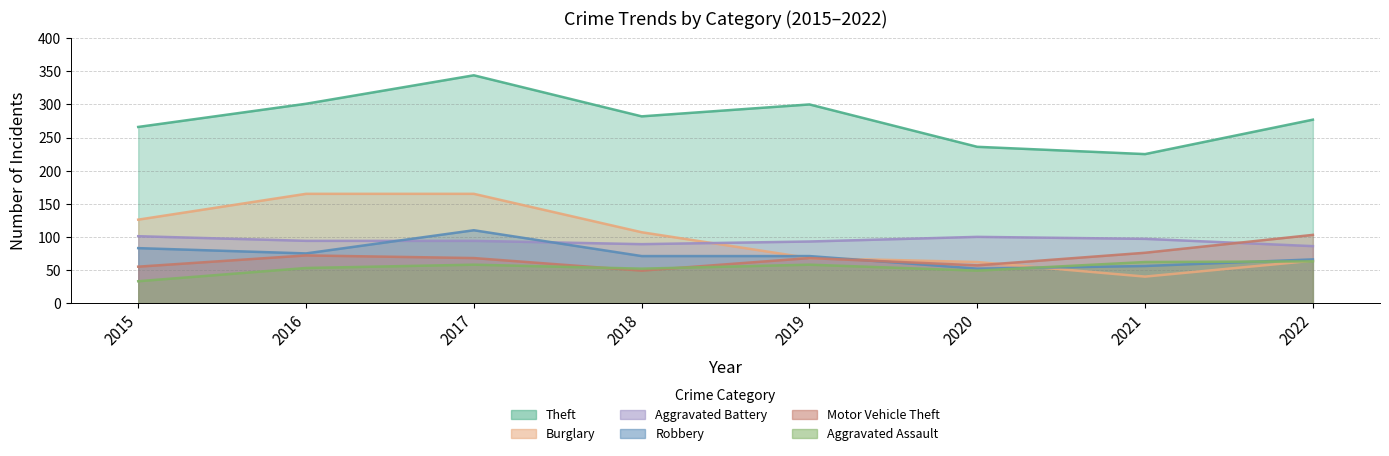

Which has a higher value, 2019 or 2016?

2016